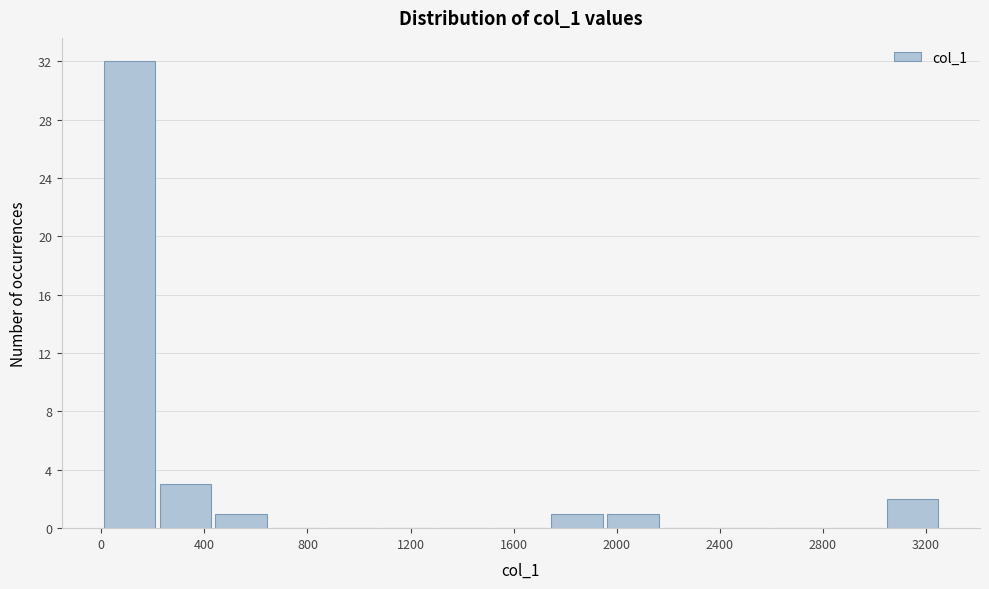

What is the height of the bar covering 0 to 200 on the x-axis? Neither the bar edges nor the heights are printed on the chart, so give them approximately, as read against the axes.

32